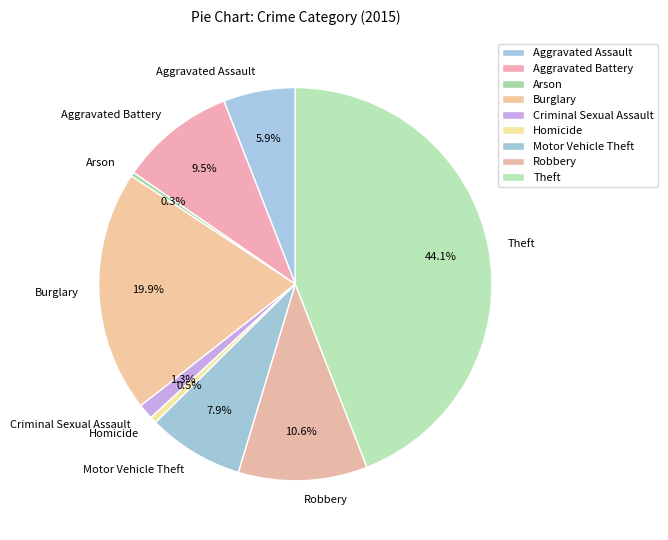

To the nearest percent, what is the difference between the largest and smallest slice percentages?

44%